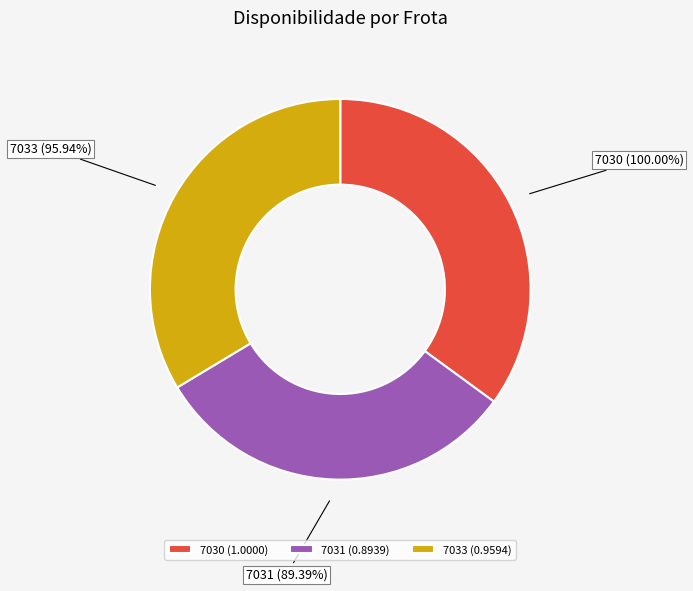

Approximately how many times larger is the value at 7031 compared to 7030?

0.9